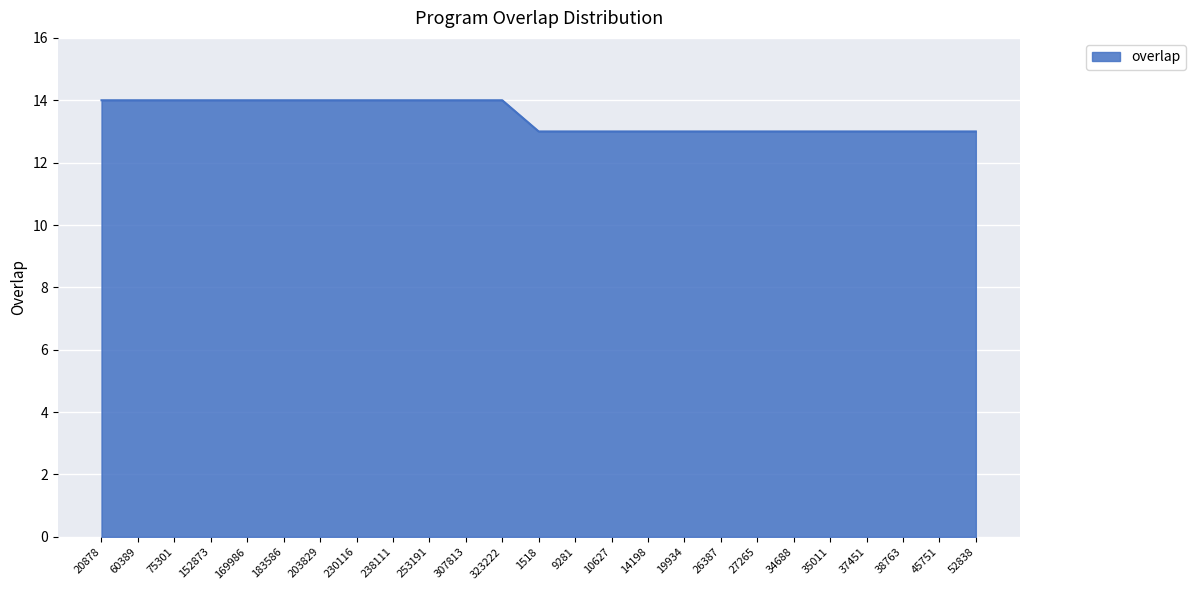

Is it true that the value at 253191 is 14?

True